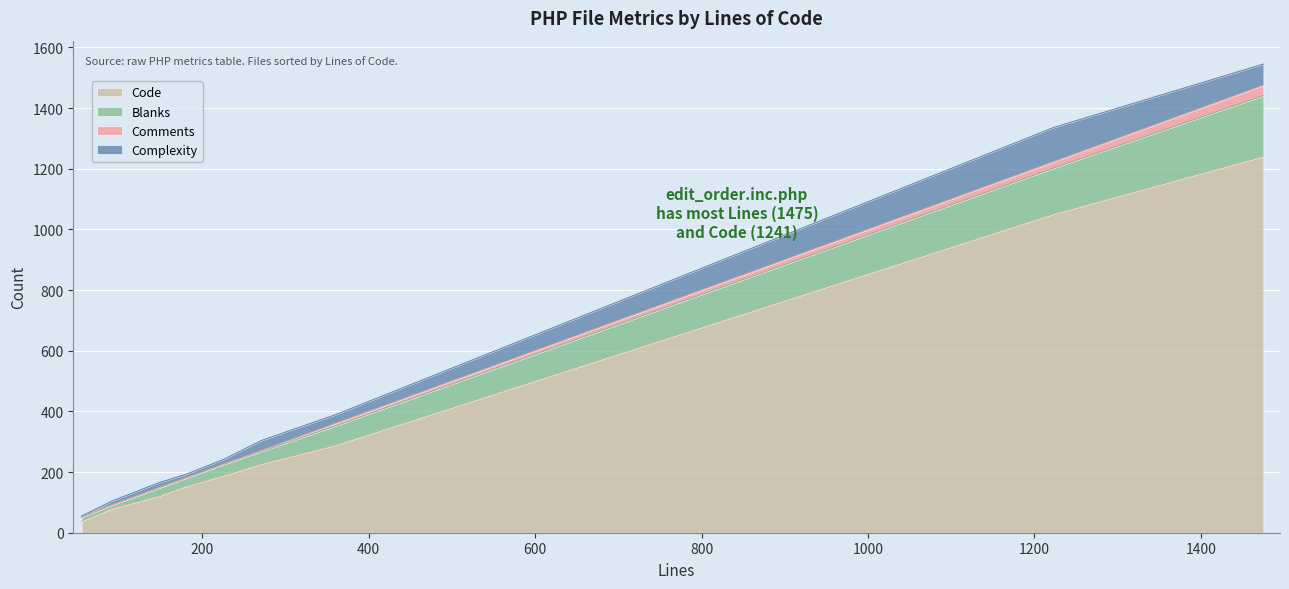

What is the maximum value for Code?

1241